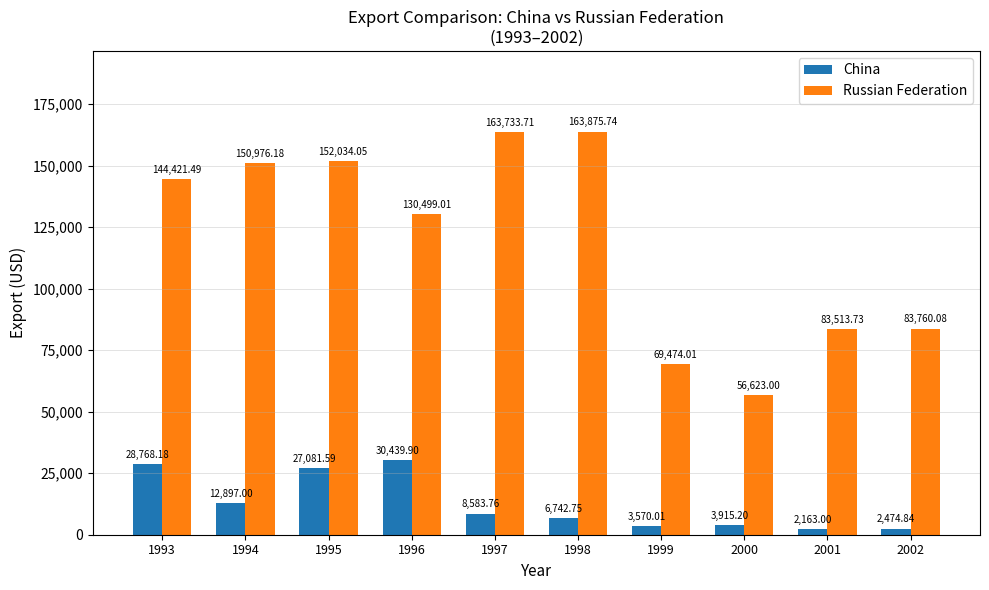

What is the average value of the China series?

12663.6